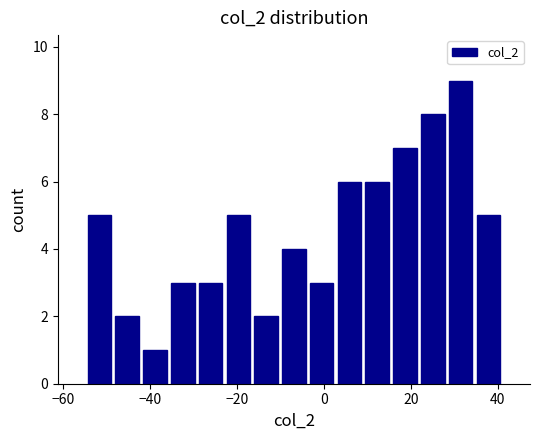

Around what value on the x-axis is the tallest bar? Give the approximate position of its centre, as read against the axis.

32